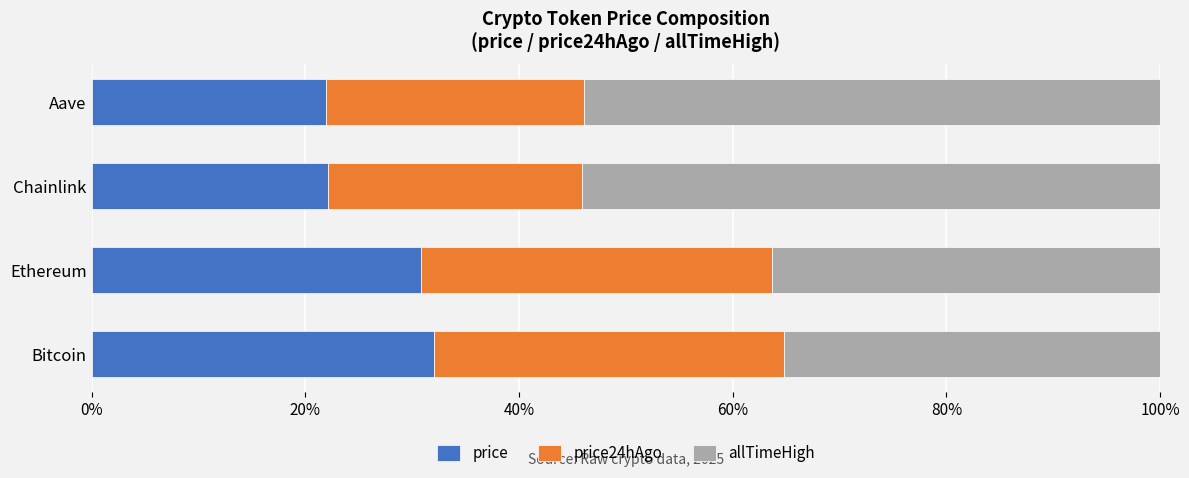

What is the difference between the maximum and minimum values in the price series?

10.1